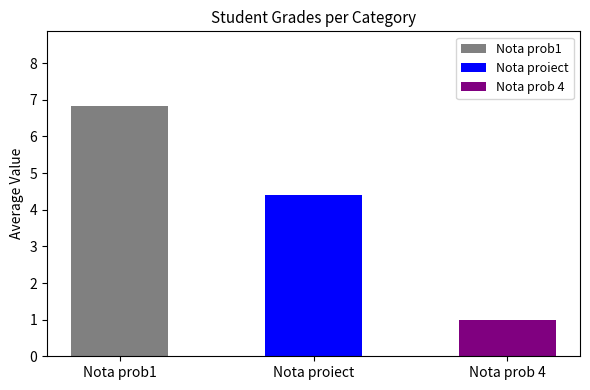

Rank the series by their average value, from highest to lowest.

Nota prob1, Nota proiect, Nota prob 4